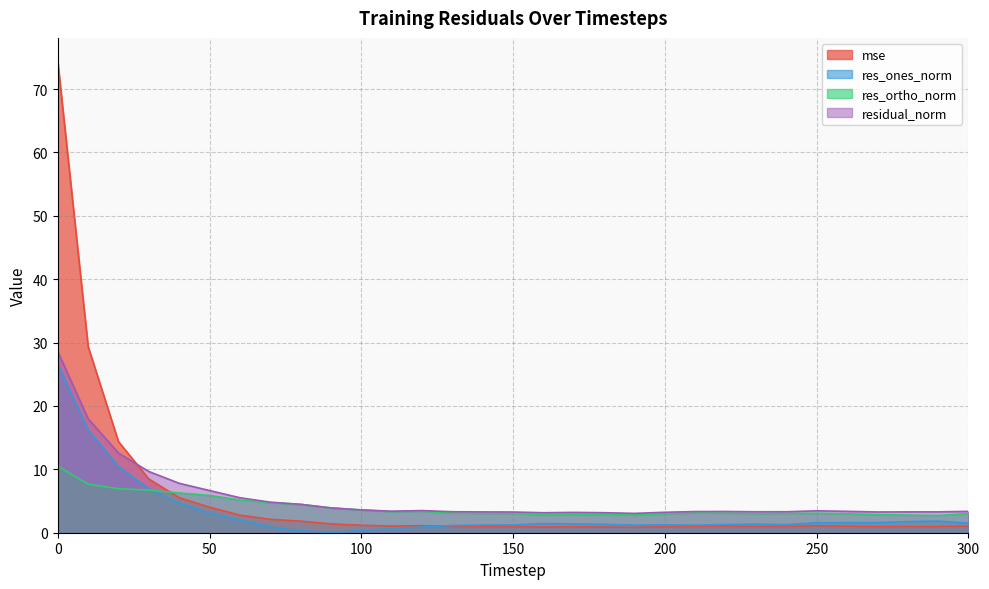

What is the approximate value of res_ortho_norm at 130?

3.1